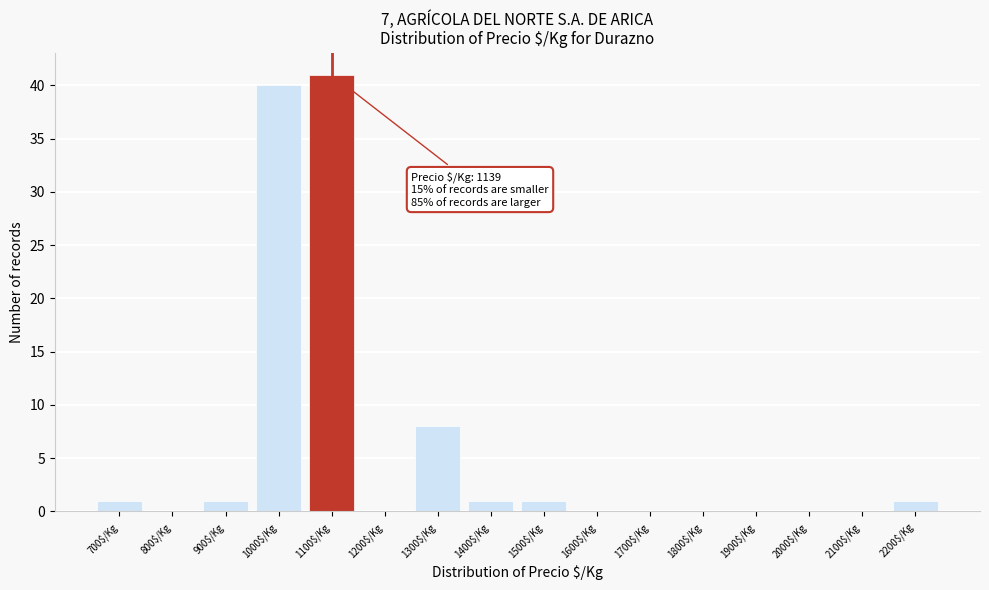

At which label is the value closest to 20?

1300$/Kg